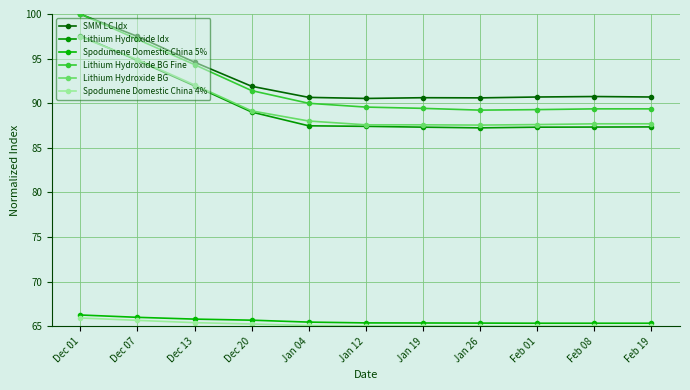

Which label corresponds to the smallest value in the chart?

Feb 01